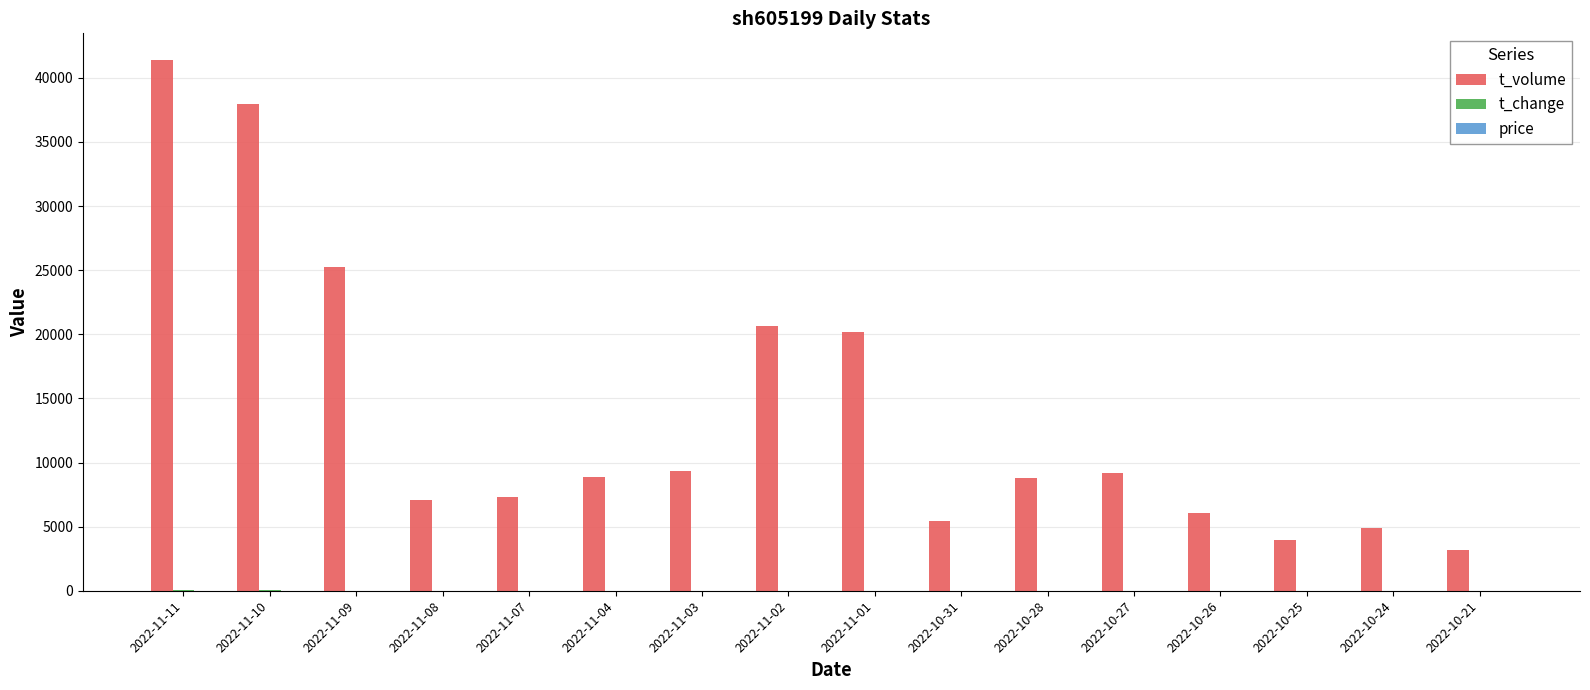

Between 2022-11-10 and 2022-11-09, which series saw the biggest shift?

t_volume